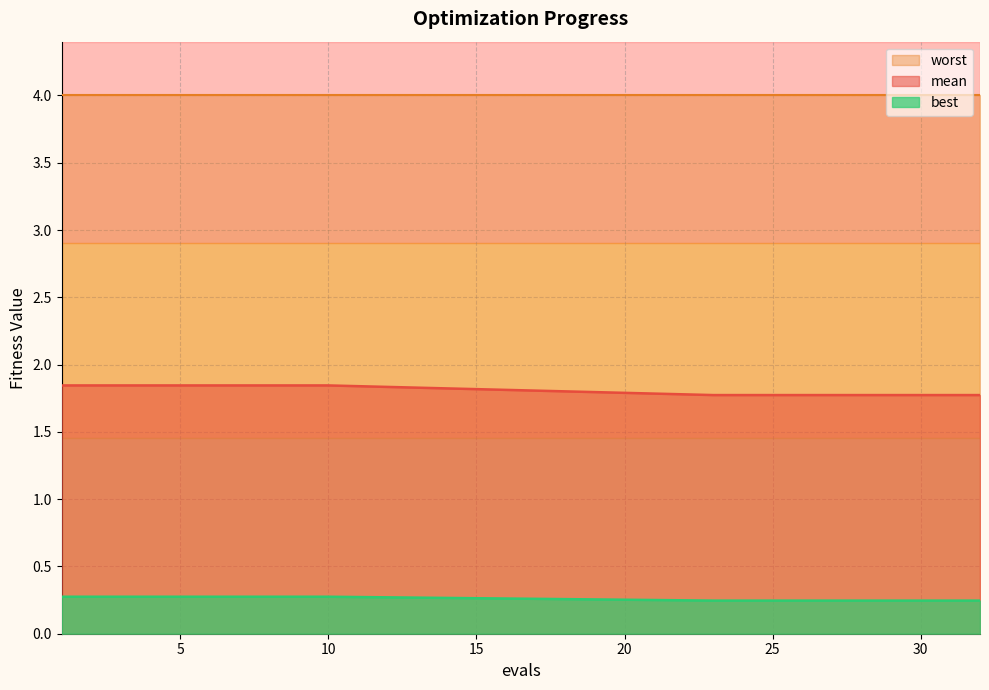

List the series in order of their peak value, highest first.

worst, mean, best